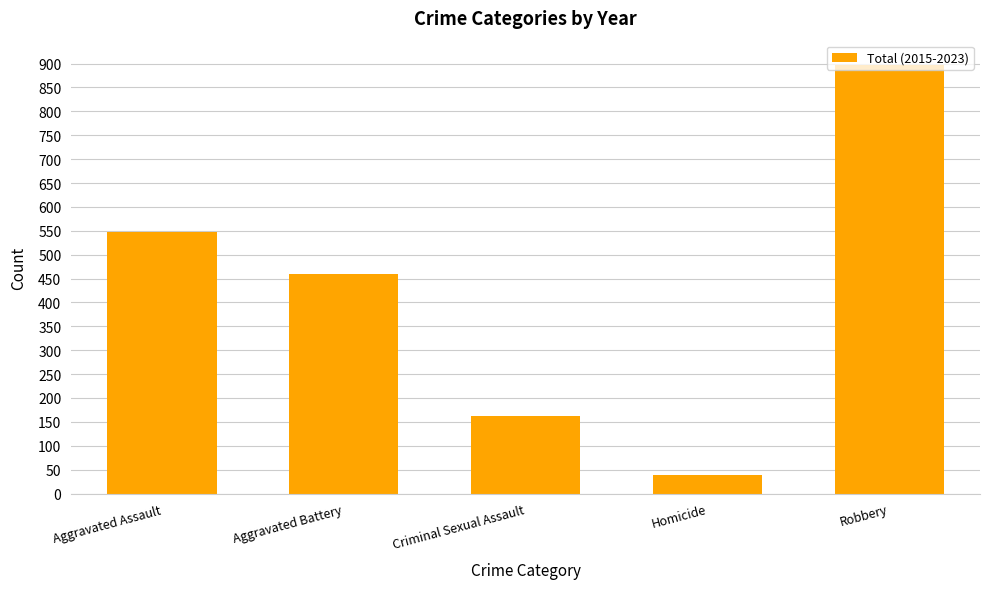

List the labels in order of value, smallest first.

Homicide, Criminal Sexual Assault, Aggravated Battery, Aggravated Assault, Robbery